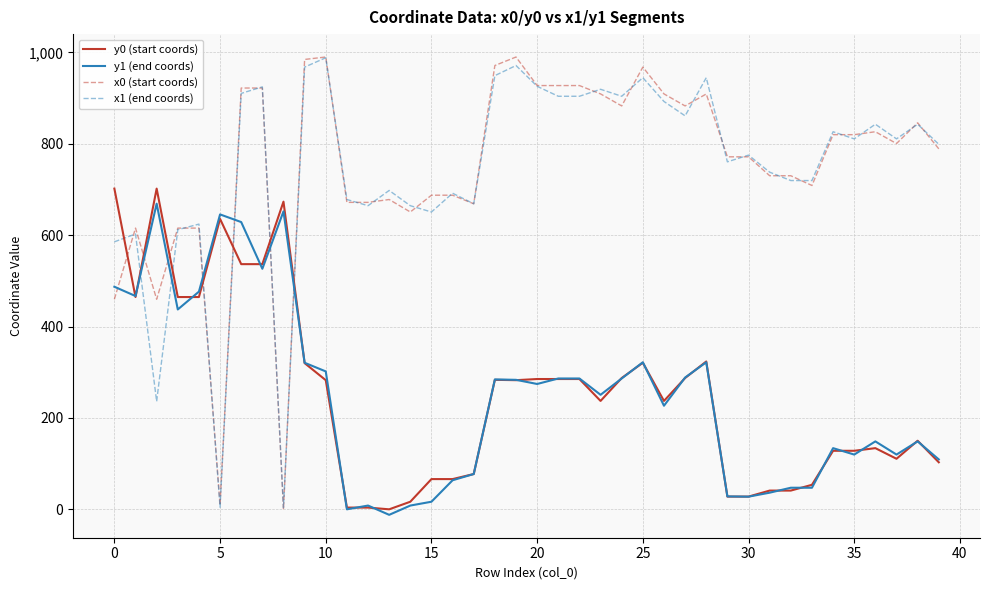

What is the greatest value displayed?

990.1